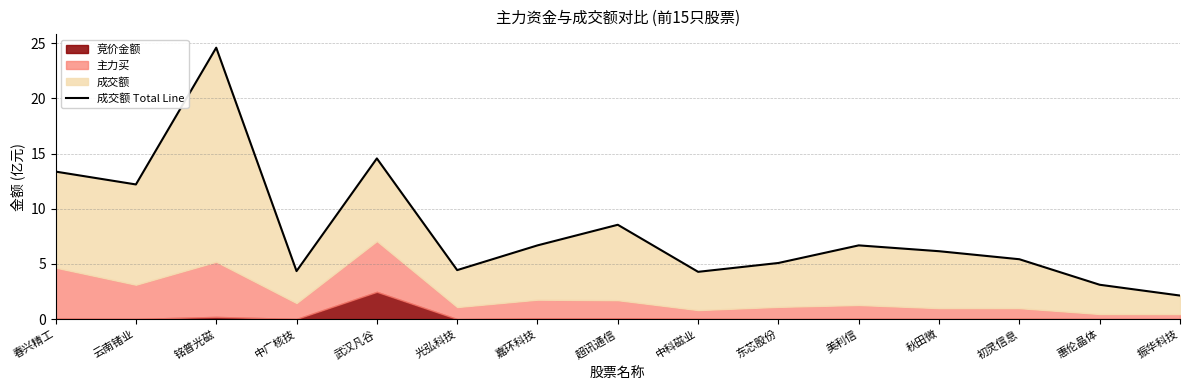

The value at 初灵信息 is 1.8. True or false?

False